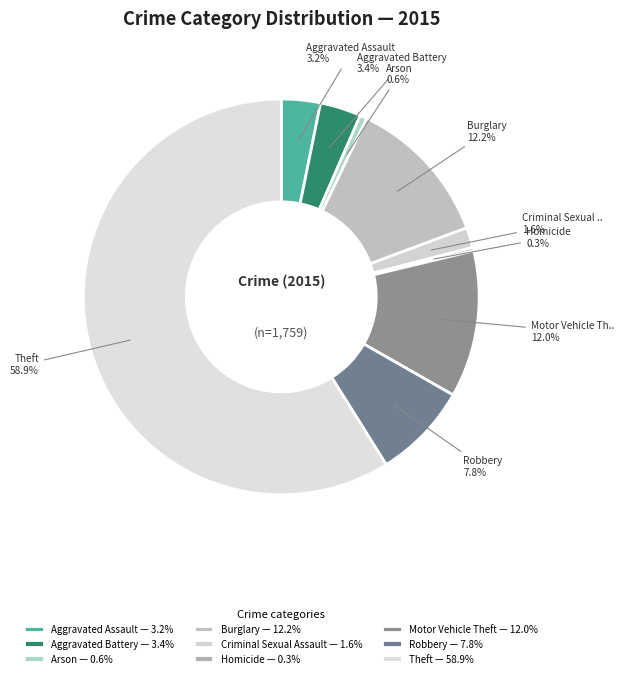

Between Arson and Aggravated Assault, which is larger?

Aggravated Assault